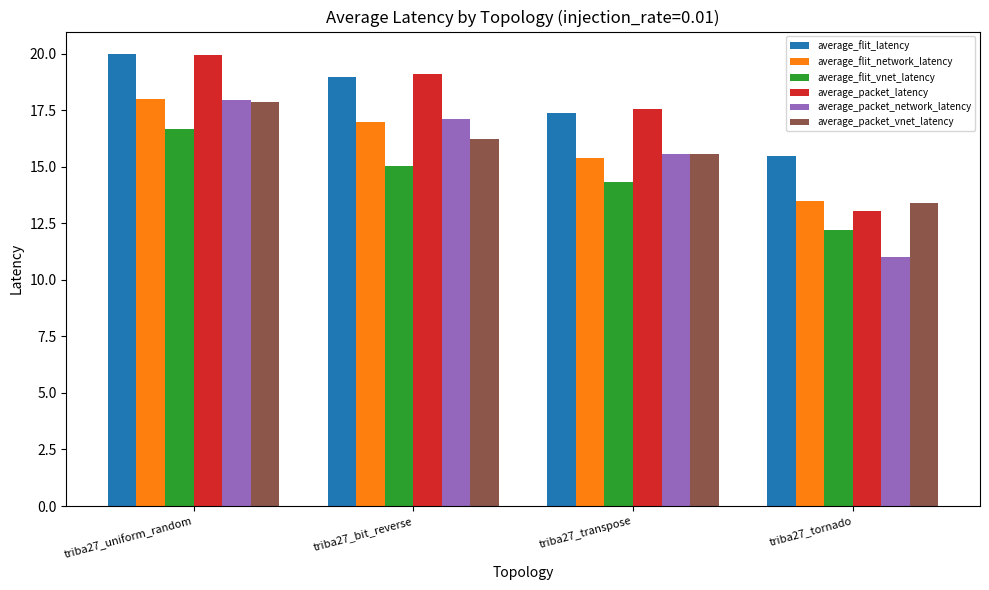

What is the sum of all average_packet_latency values?

69.6